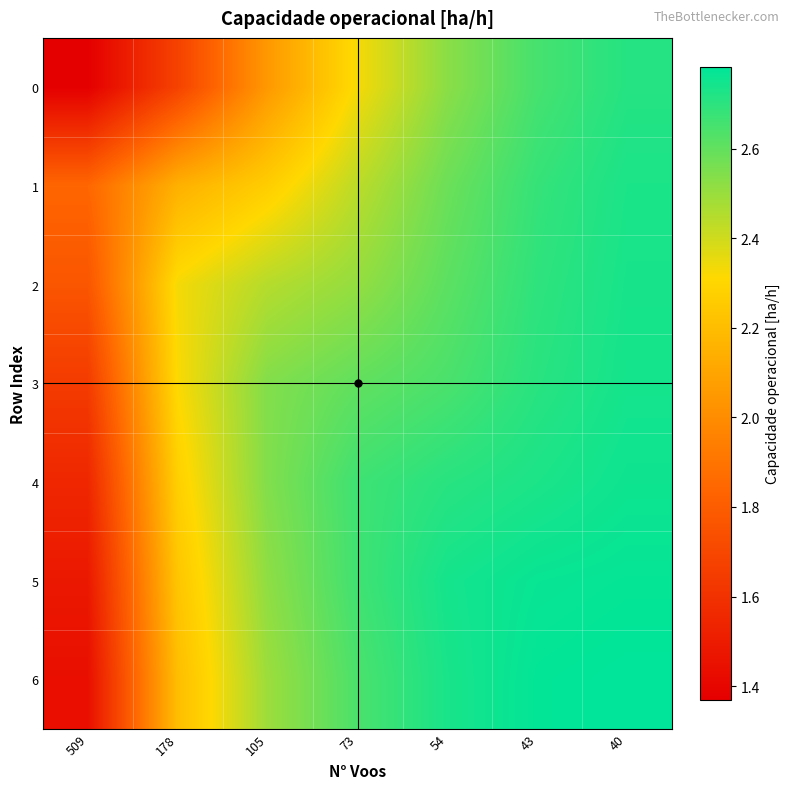

Reading left to right, what are all the values shown in this chart?

0: 509=1.4	178=1.7	105=2.1	73=2.3	54=2.5	43=2.7	40=2.7
1: 509=1.8	178=2.1	105=2.3	73=2.4	54=2.6	43=2.7	40=2.7
2: 509=1.8	178=2.3	105=2.4	73=2.5	54=2.6	43=2.7	40=2.7
3: 509=1.6	178=2.3	105=2.5	73=2.6	54=2.6	43=2.7	40=2.7
4: 509=1.6	178=2.3	105=2.5	73=2.7	54=2.7	43=2.7	40=2.8
5: 509=1.5	178=2.2	105=2.5	73=2.7	54=2.7	43=2.8	40=2.8
6: 509=1.4	178=2.2	105=2.5	73=2.6	54=2.7	43=2.8	40=2.8